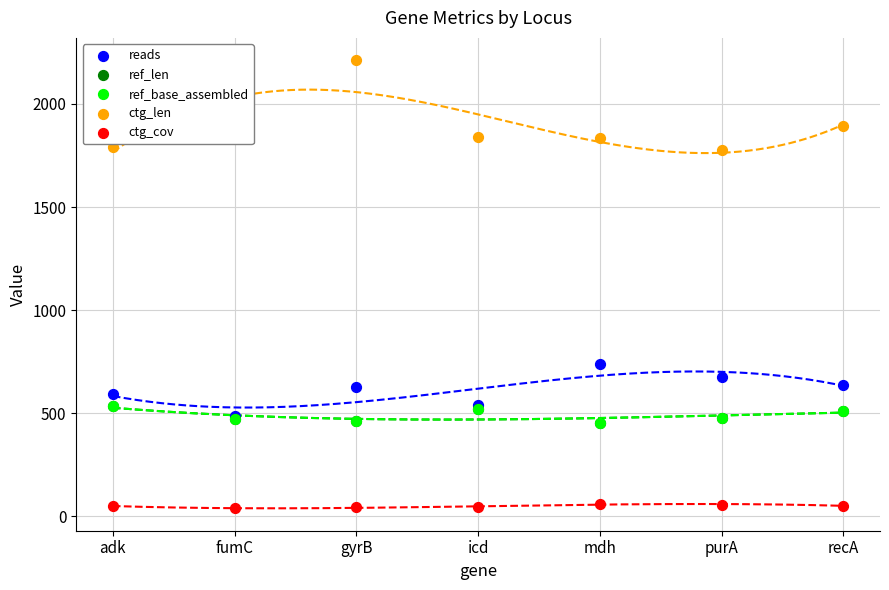

Which series has the largest total across all categories?

ctg_len